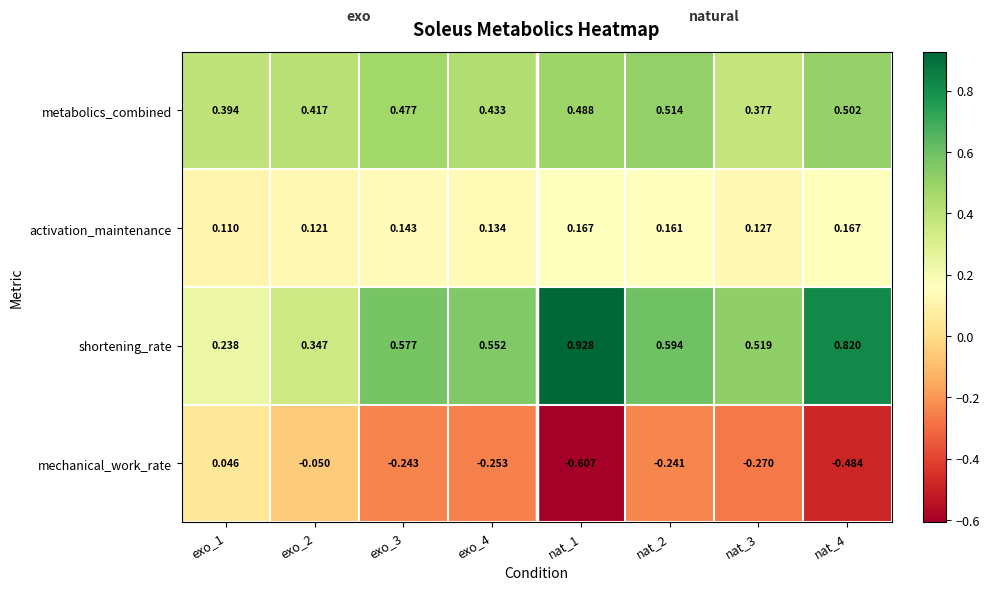

Is the value of metabolics_combined at nat_3 greater than the value of shortening_rate at nat_2?

No